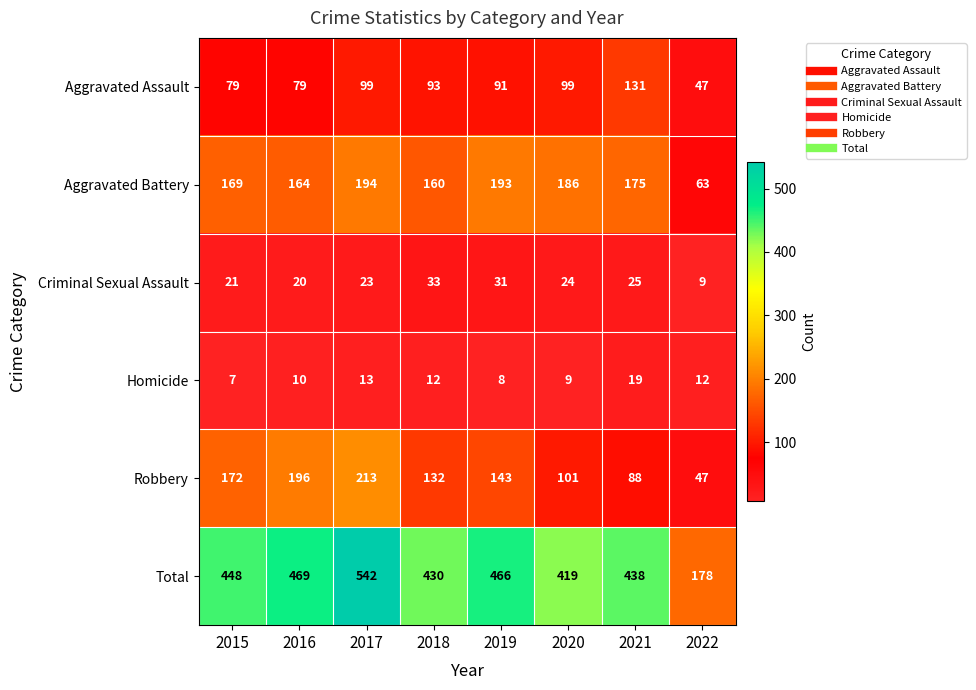

Rank the series by their maximum value, from highest to lowest.

Total, Robbery, Aggravated Battery, Aggravated Assault, Criminal Sexual Assault, Homicide